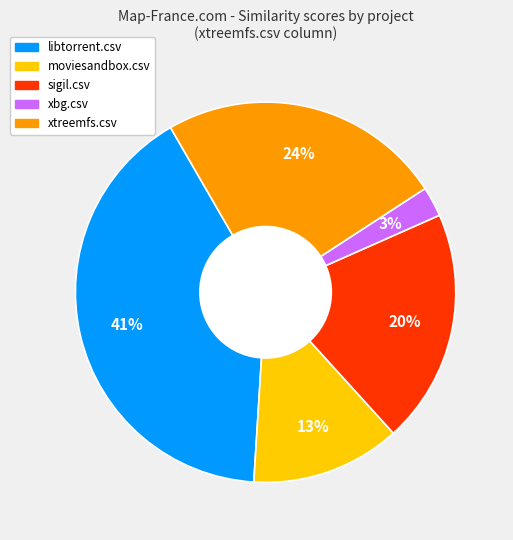

To the nearest percent, what is the average slice percentage?

20%